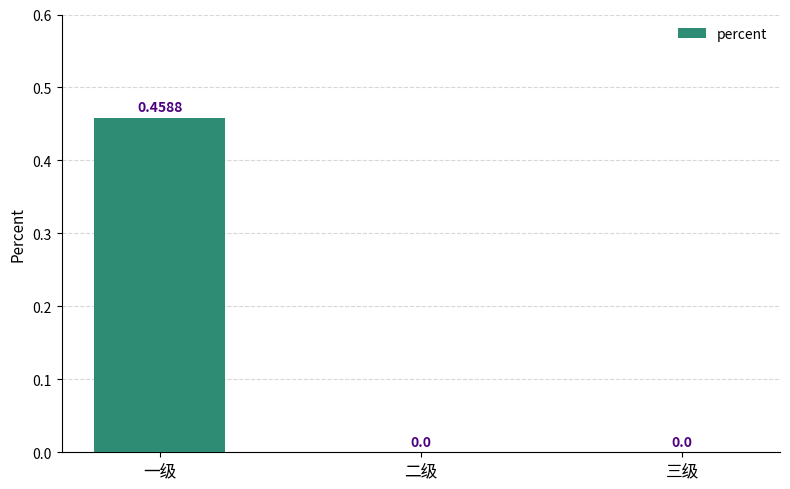

Between 一级 and 三级, which is larger?

一级